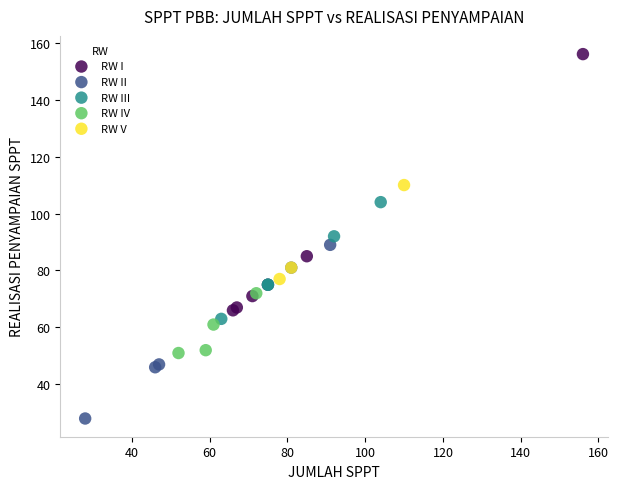

Which series contains the lowest Y value?

RW II